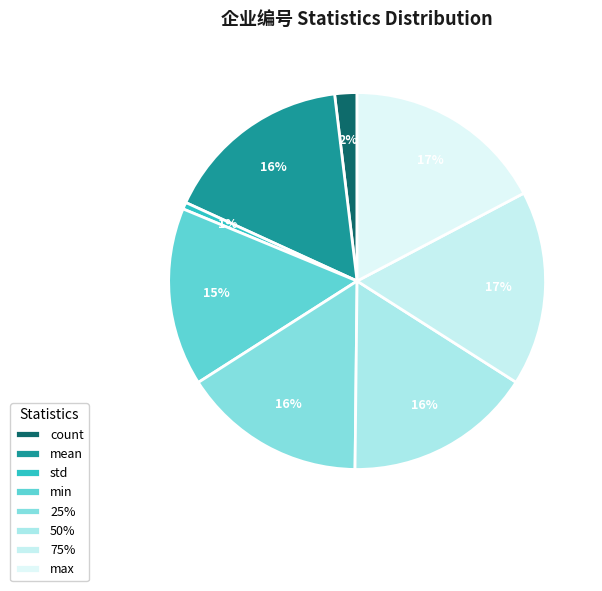

Does mean account for over 50% of the chart?

No